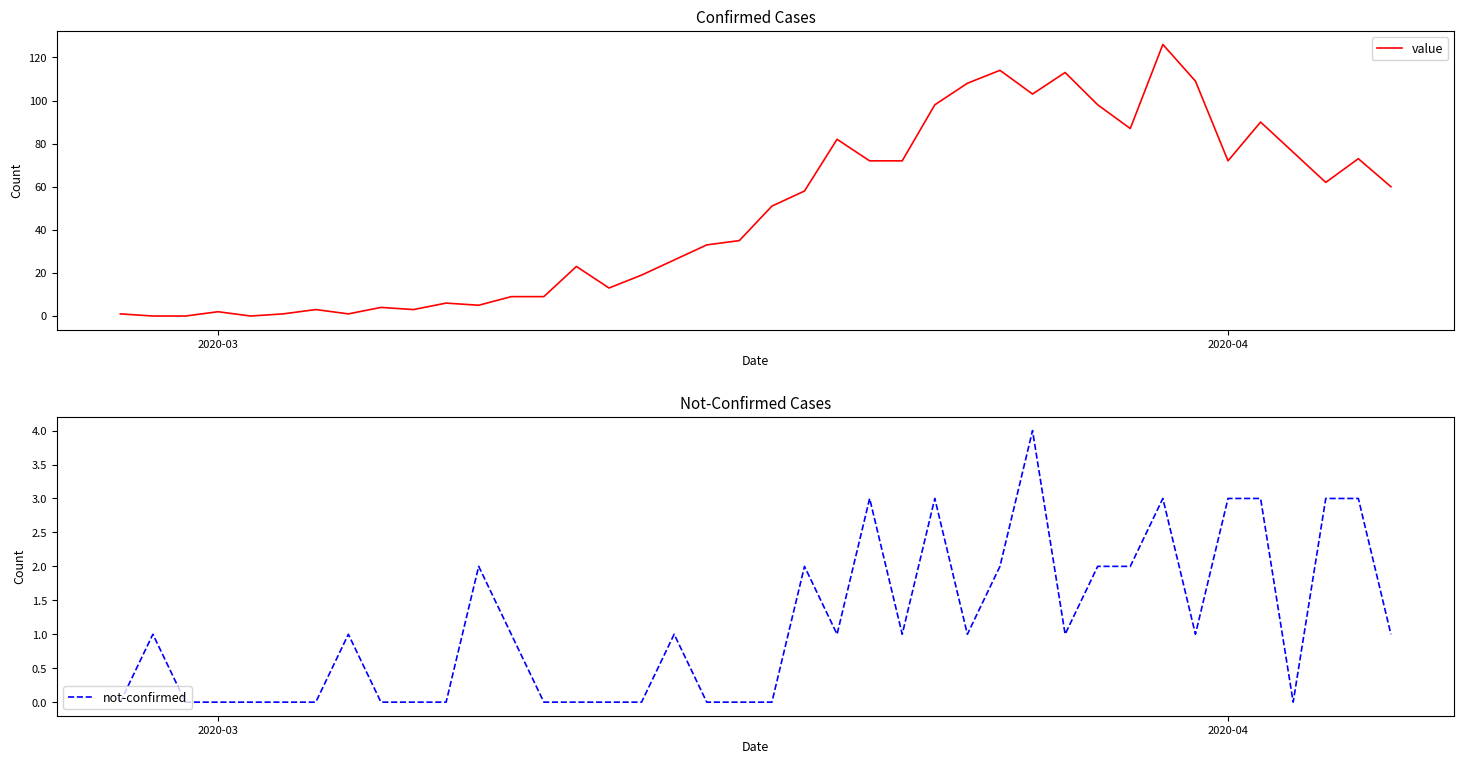

What is the highest value of the value series?

126